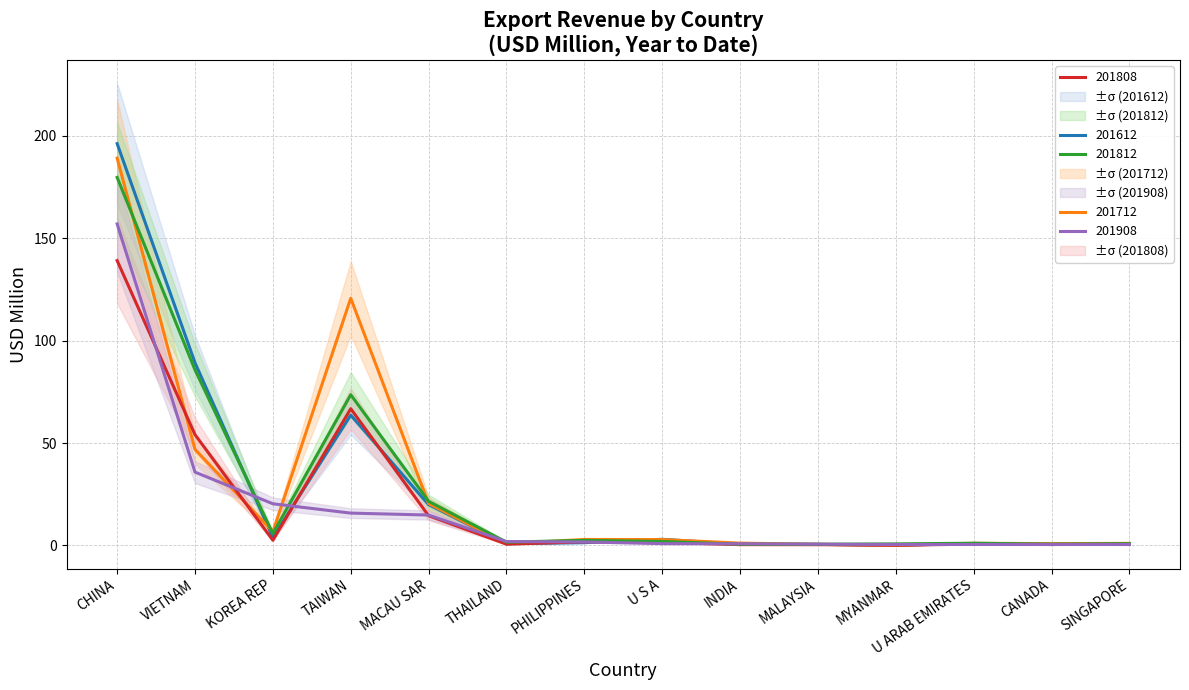

Rank the series at THAILAND from highest to lowest value.

201908, 201812, 201612, 201712, 201808